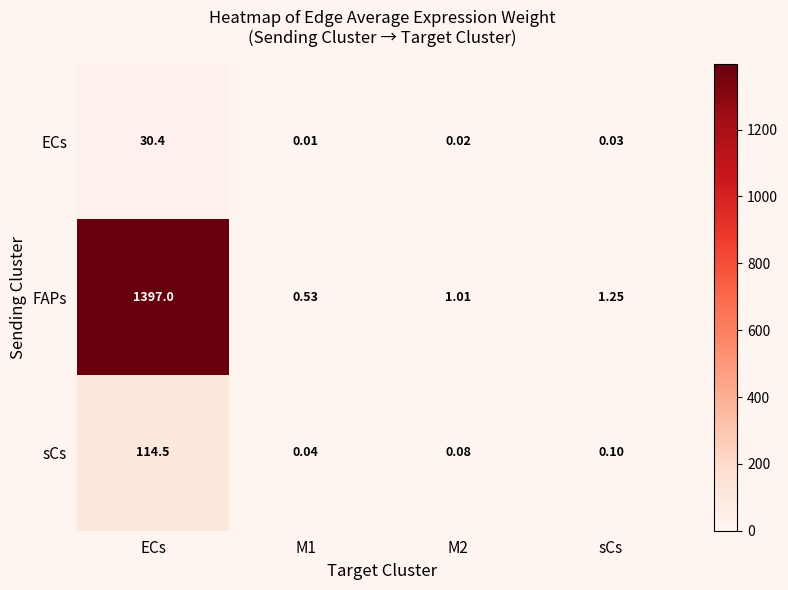

At which label does FAPs first exceed 1?

ECs